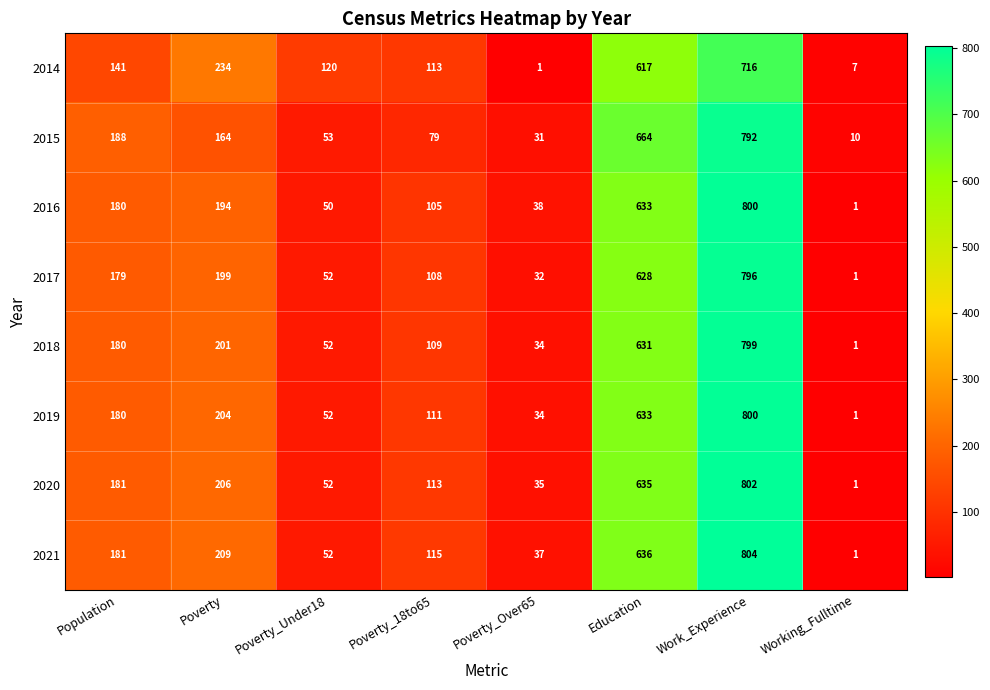

List the labels in order of 2021 value, smallest first.

Working_Fulltime, Poverty_Over65, Poverty_Under18, Poverty_18to65, Population, Poverty, Education, Work_Experience